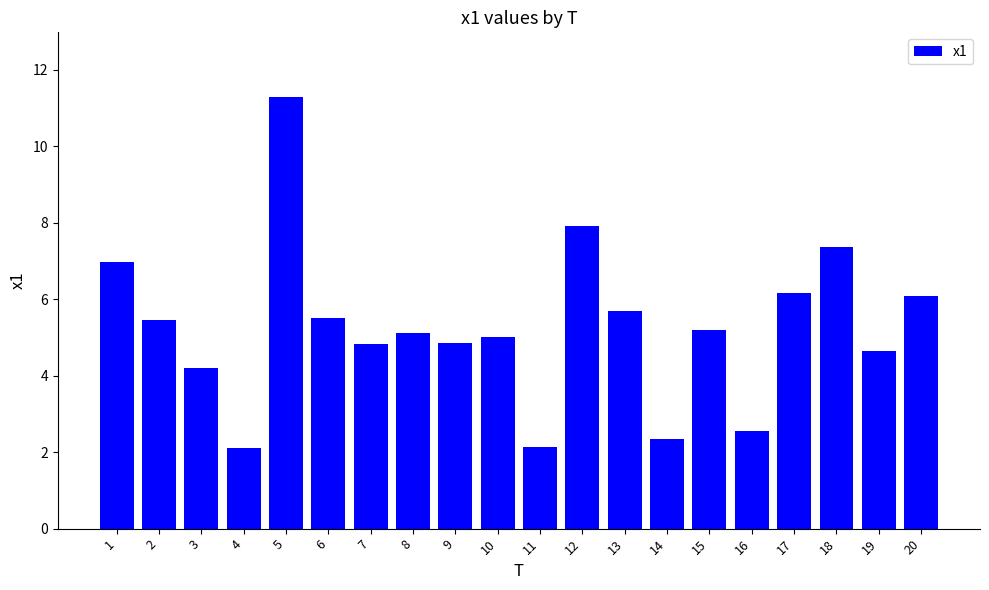

Does the chart contain any negative values?

No